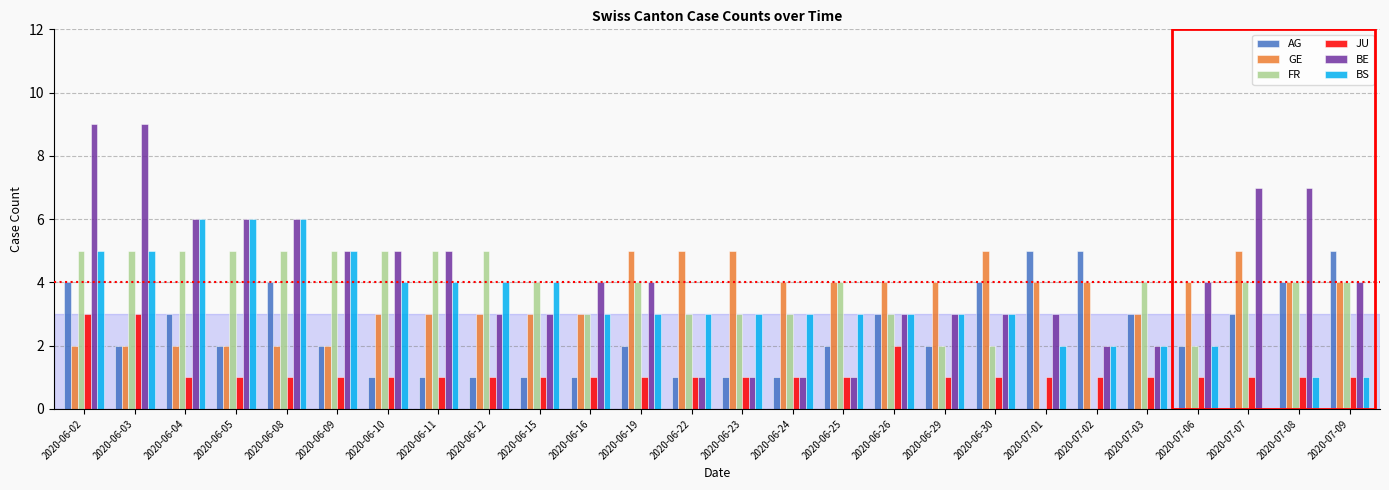

How many categories are shown in the chart?

26